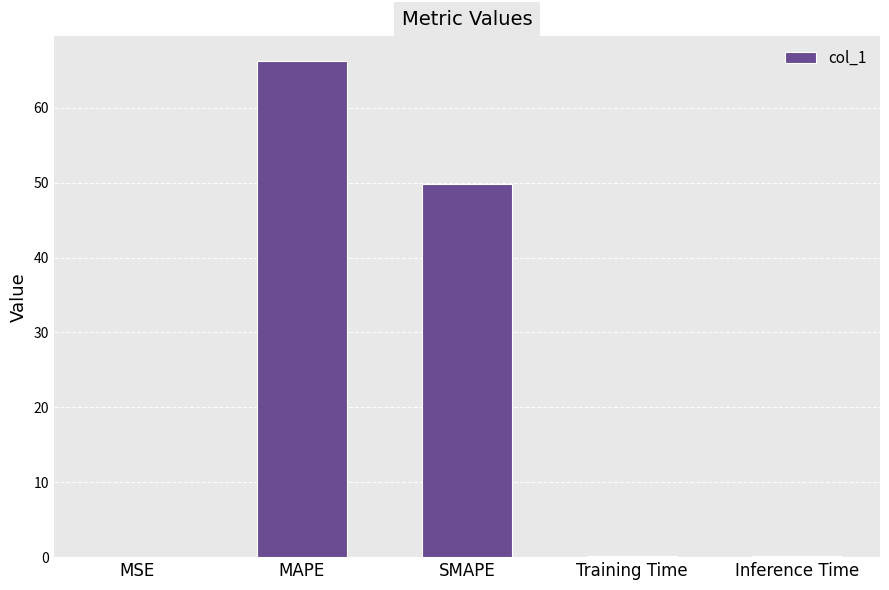

What is the change in value from MSE to SMAPE?

+49.7